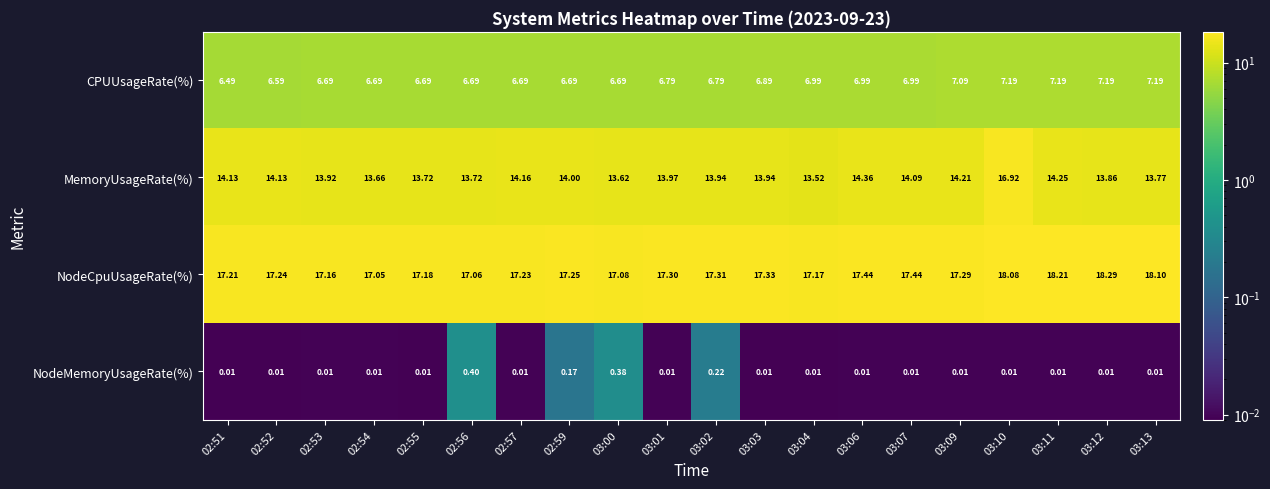

Rank the series at 03:06 from lowest to highest value.

NodeMemoryUsageRate(%), CPUUsageRate(%), MemoryUsageRate(%), NodeCpuUsageRate(%)